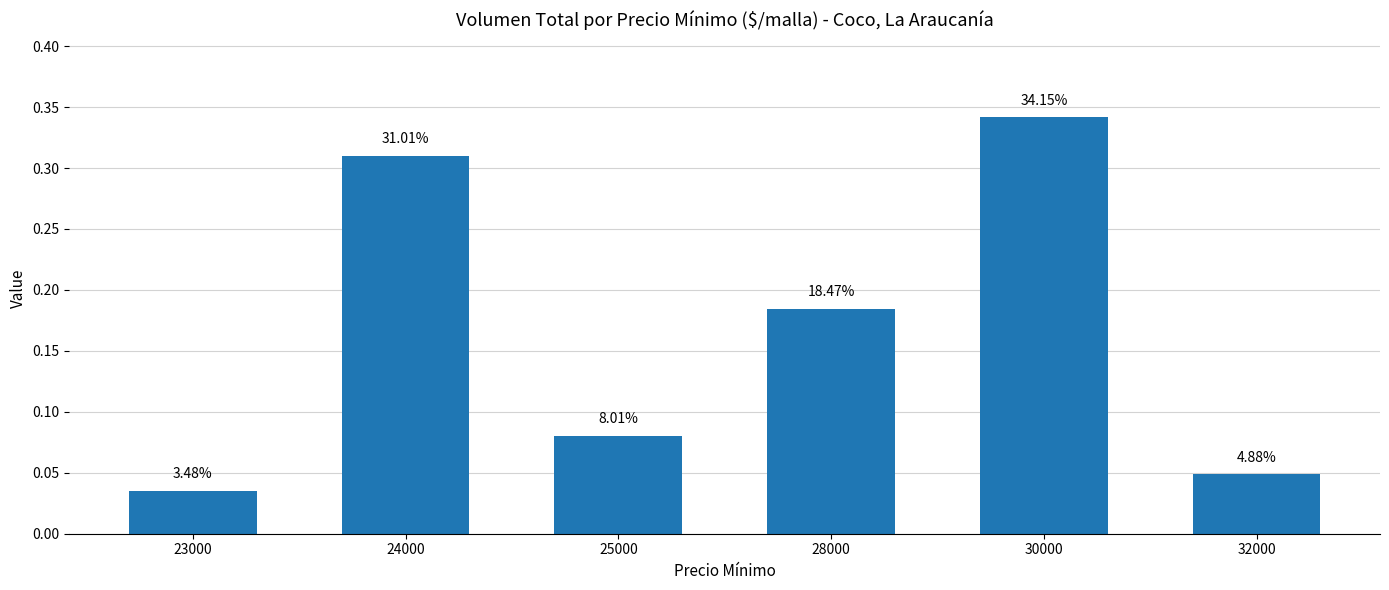

Are the bars horizontal?

No